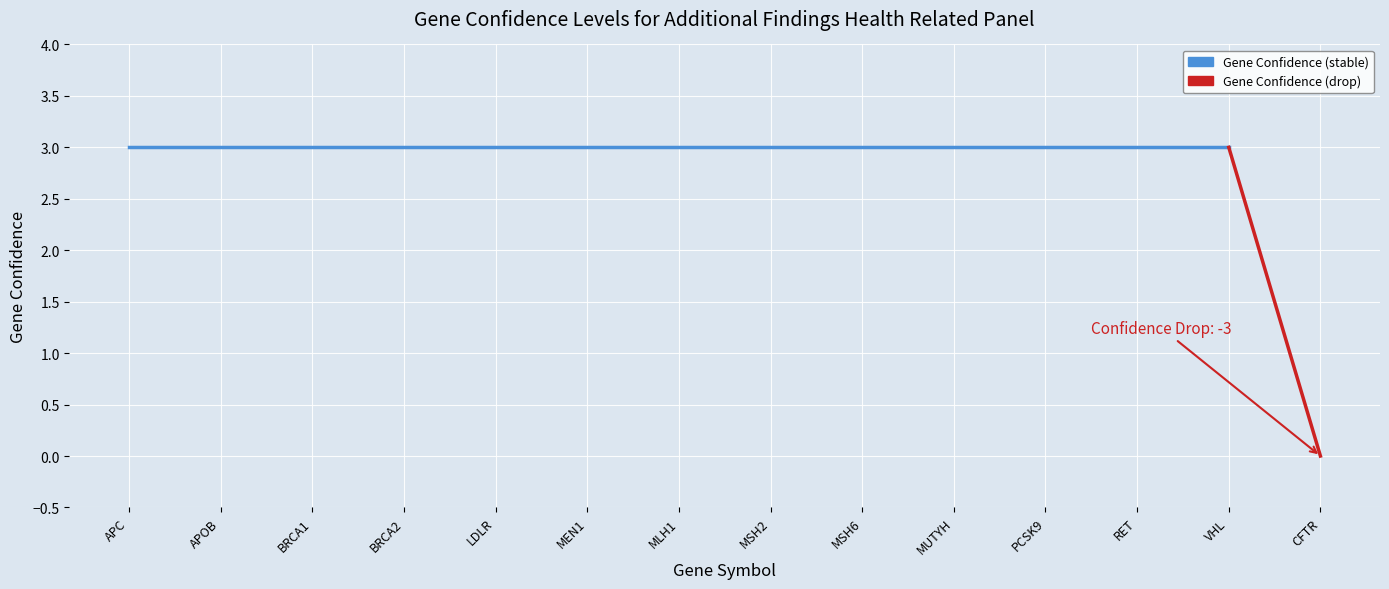

True or false: the data shows 3 at MSH6.

True